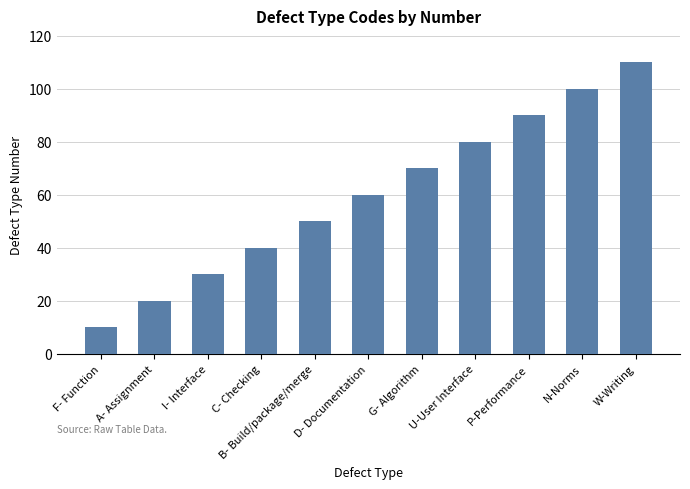

What is the ratio of the value at G- Algorithm to the value at D- Documentation?

1.2